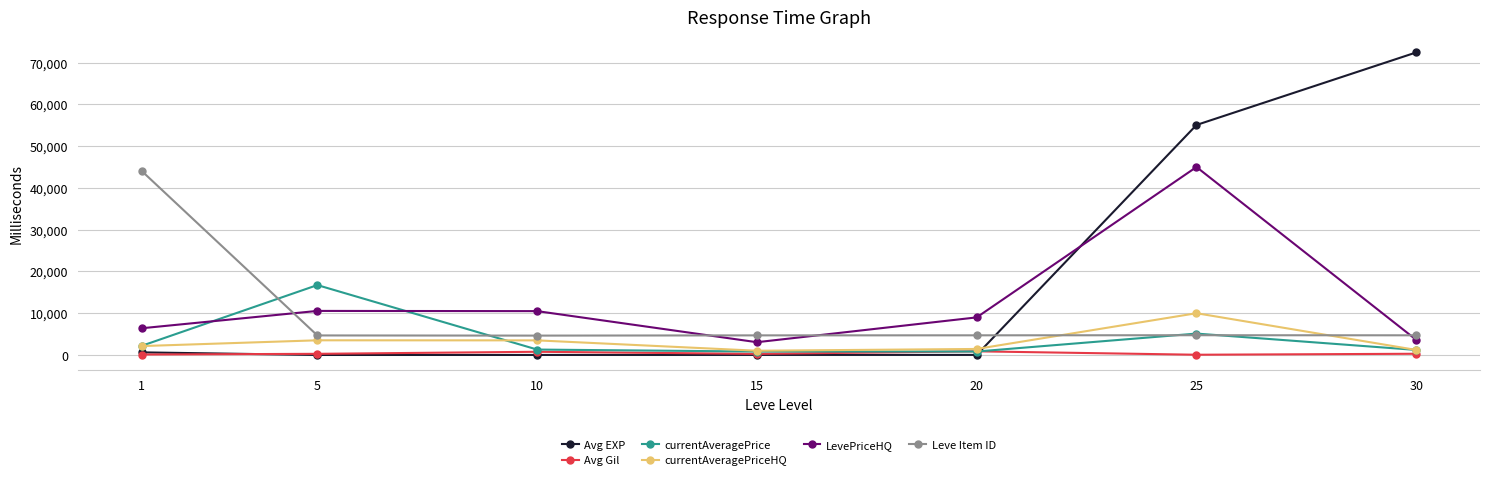

In currentAveragePriceHQ, how many points are lower than both neighbors (excluding endpoints)?

1